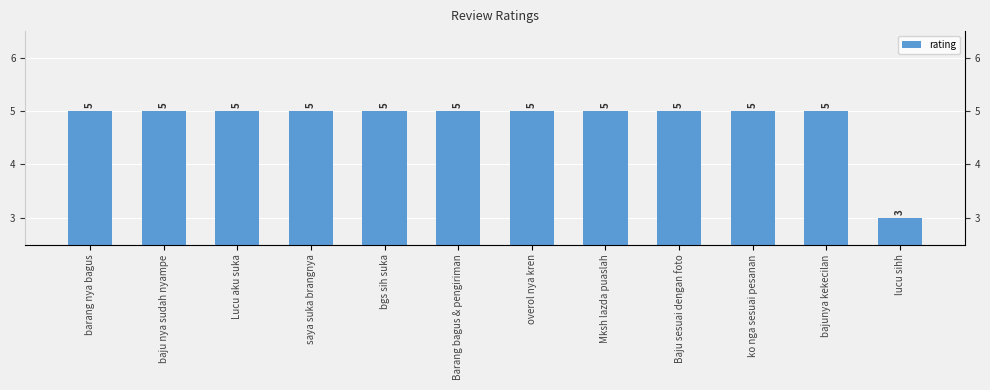

How many bars are there in total?

12